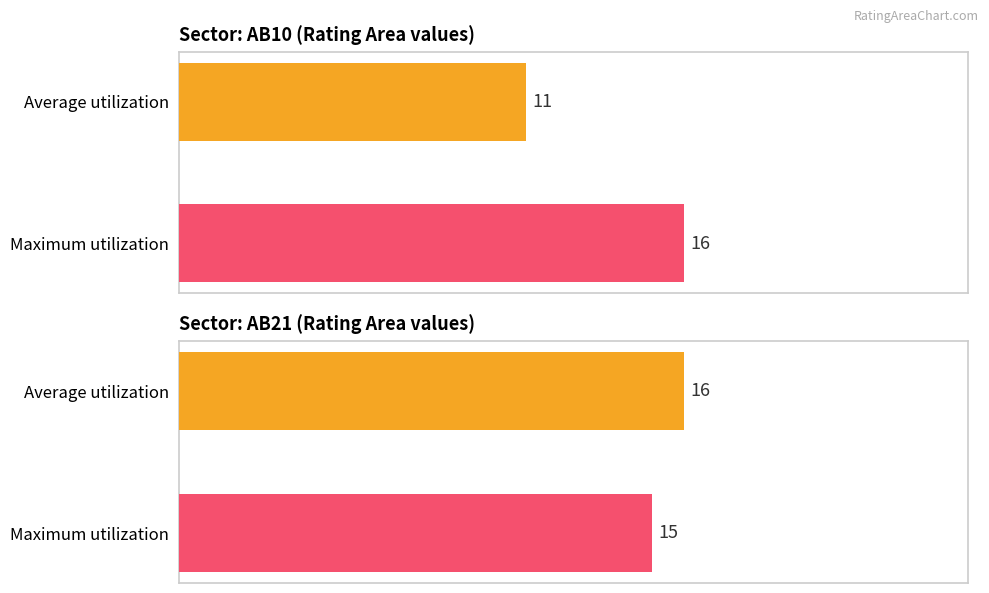

What is the value of the Maximum utilization bar at the 3rd from the left?

15